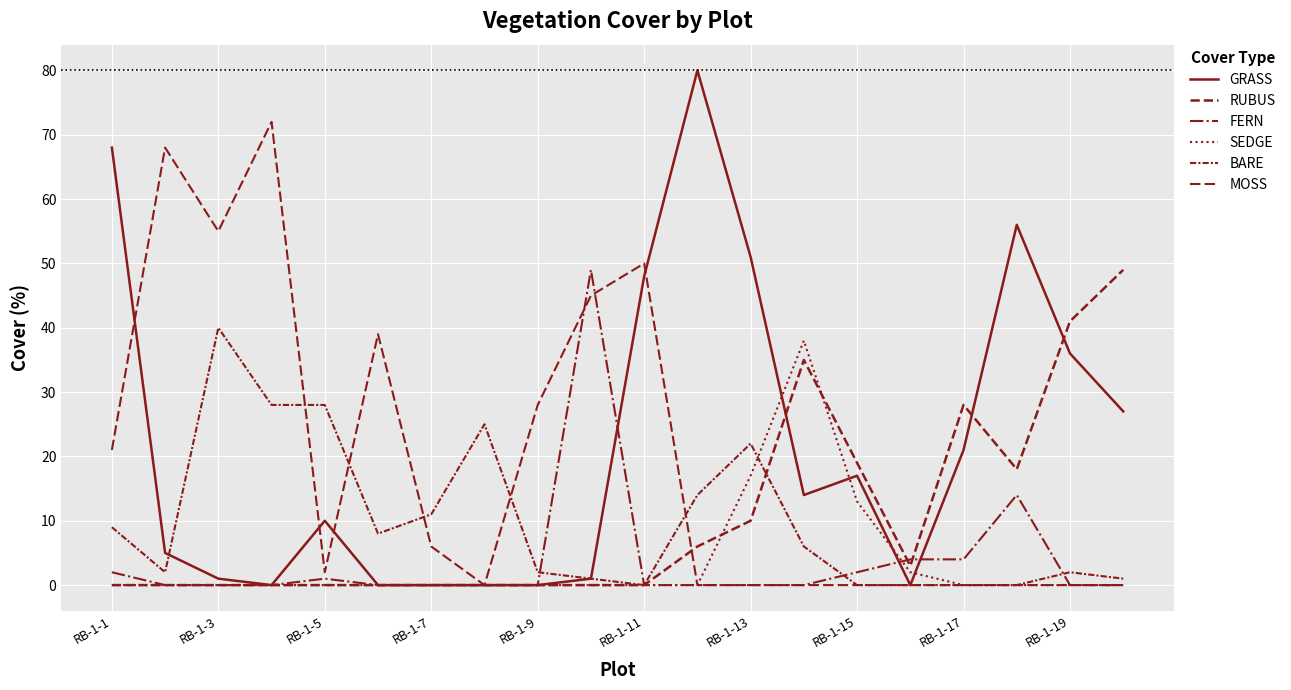

Does the chart display data point markers on the line(s)?

No